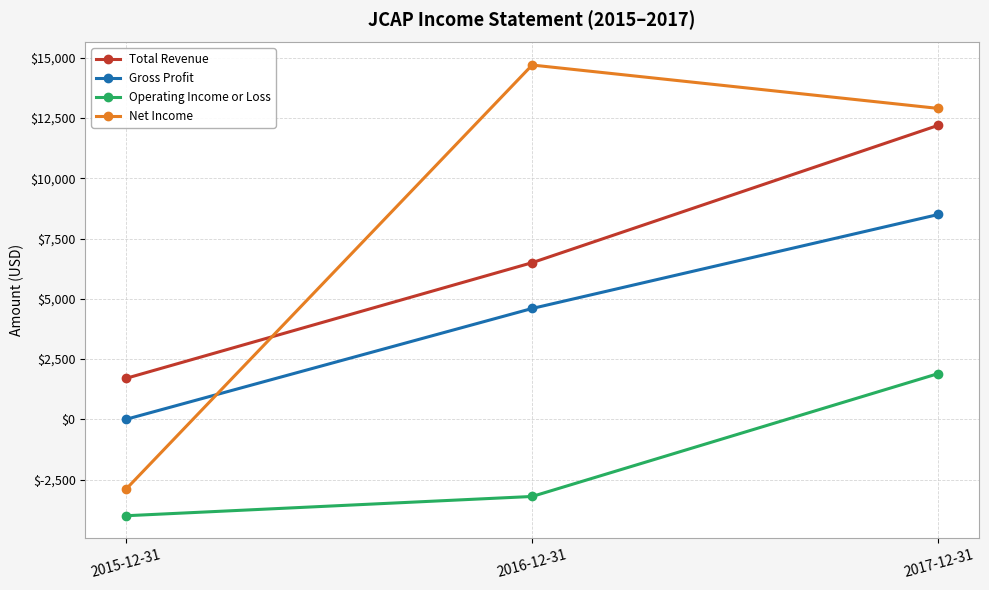

What is the sum of all Gross Profit values?

13100